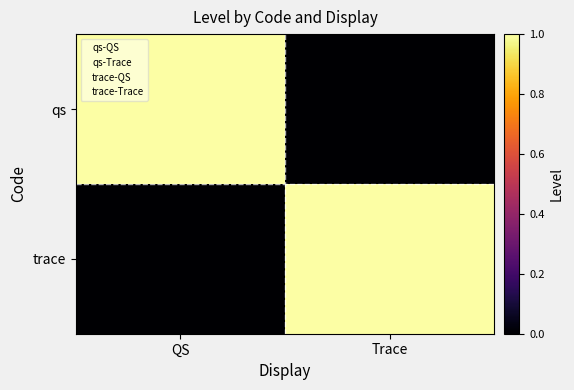

Which series has the largest range (max minus min)?

qs